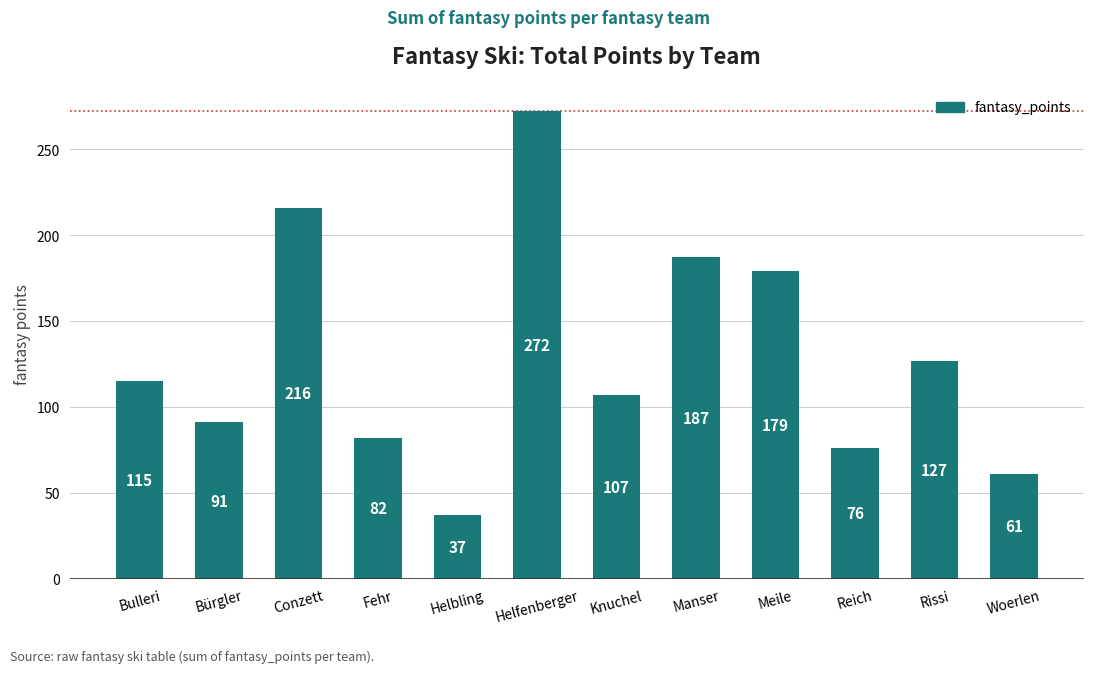

Does the chart contain any negative values?

No